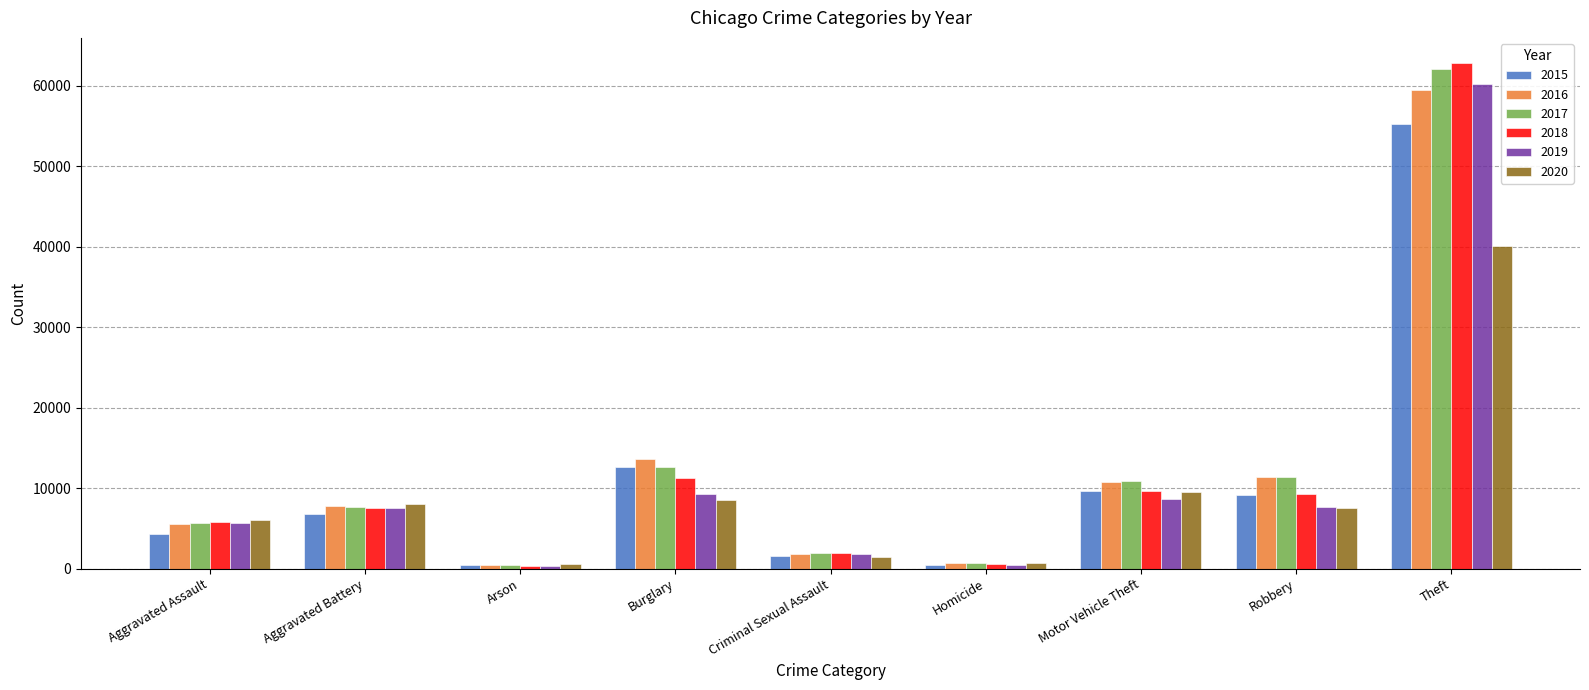

True or false: 2015 has a value of 28040 at Theft.

False